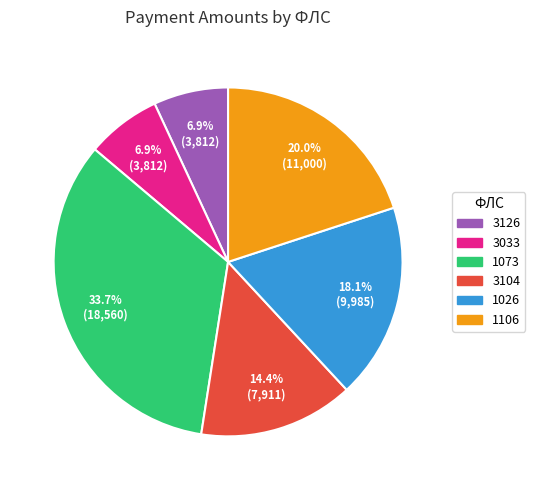

To the nearest percent, what is the difference between the largest and smallest slice percentages?

27%